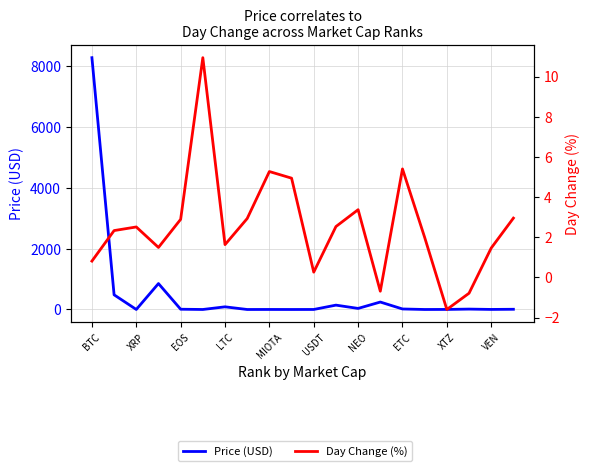

At ETC, list the series in order from smallest to largest.

Day Change (%), Price (USD)